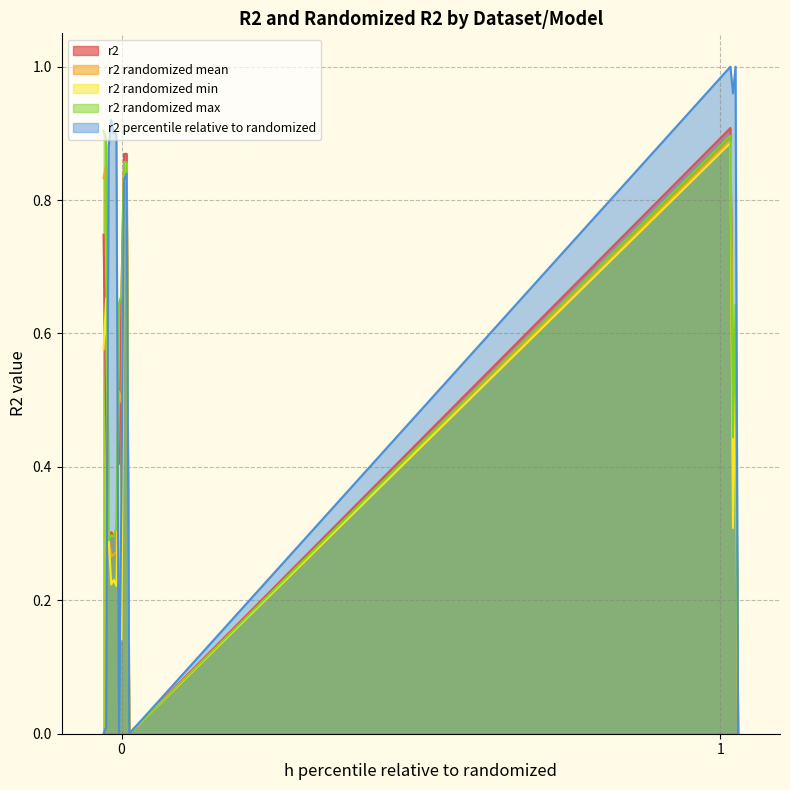

What is the difference between the r2 percentile relative to randomized values at Ho h0b and Gingerich hmb?

1.0